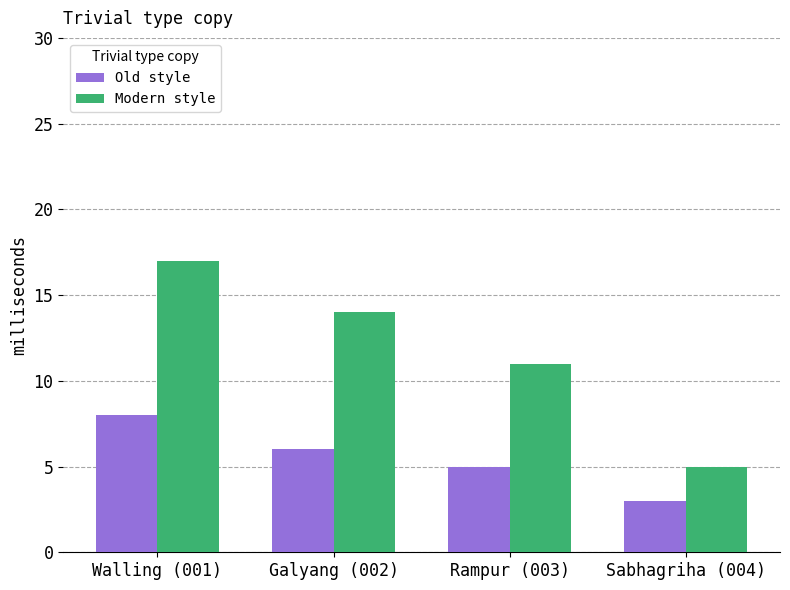

What is the approximate value of Modern style at Sabhagriha (004), to the nearest 5?

5